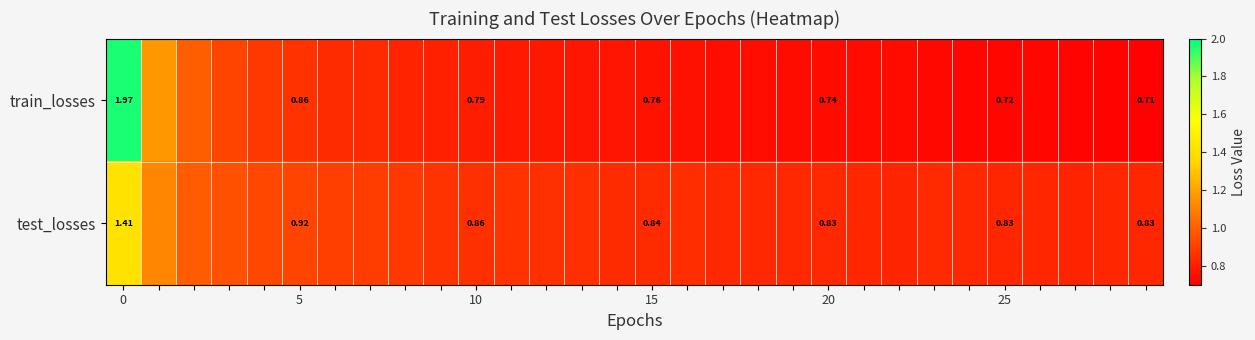

What is the difference between the highest and lowest values at 14?

0.1